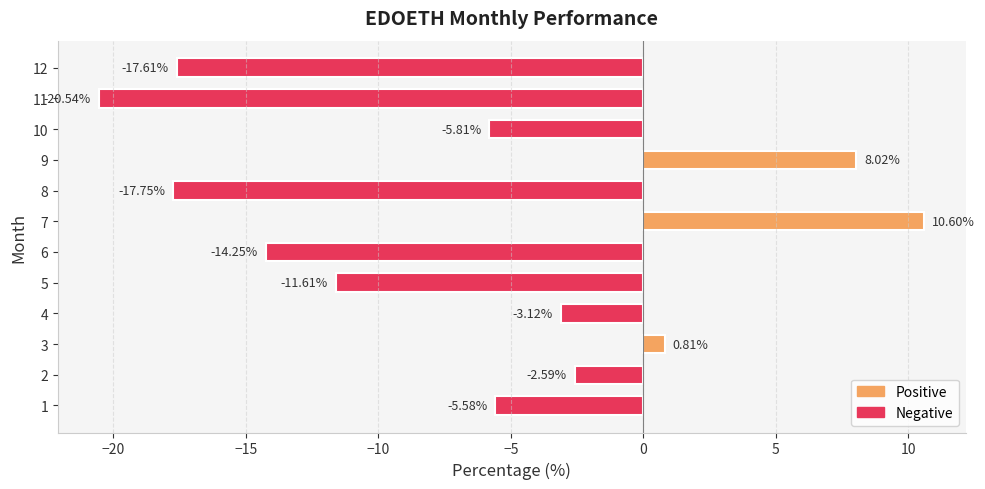

Rank the categories by value from highest to lowest.

7, 9, 3, 2, 4, 1, 10, 5, 6, 12, 8, 11